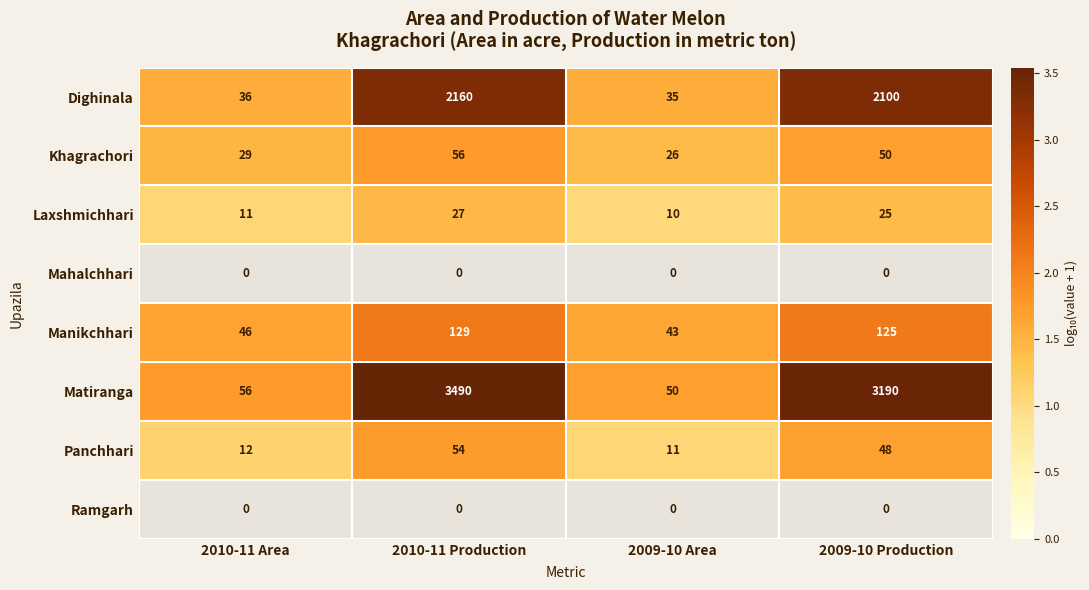

What is the average value of the Panchhari series?

31